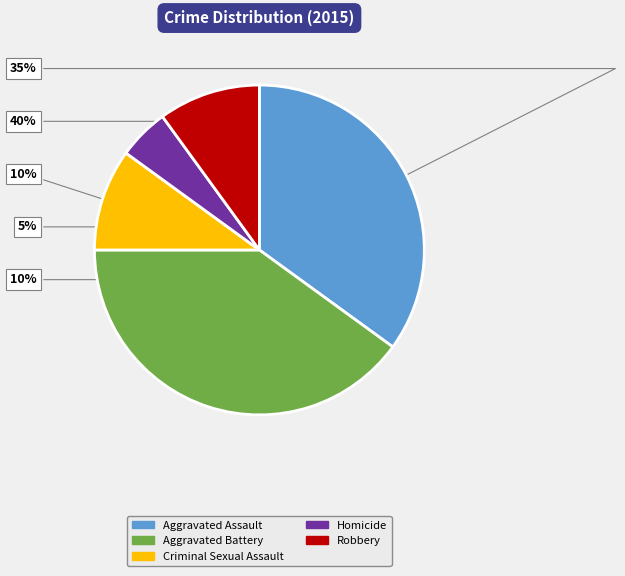

Do Homicide and Criminal Sexual Assault together represent more than half of the pie?

No